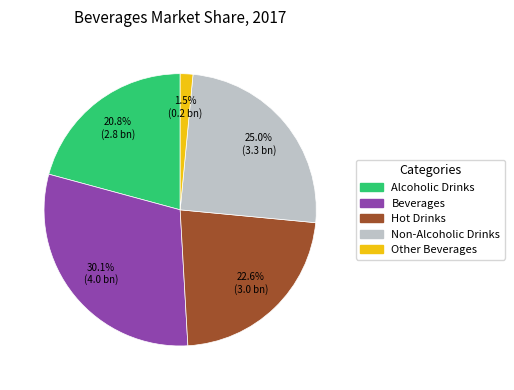

The Non-Alcoholic Drinks slice represents 25% of the pie. True or false?

True